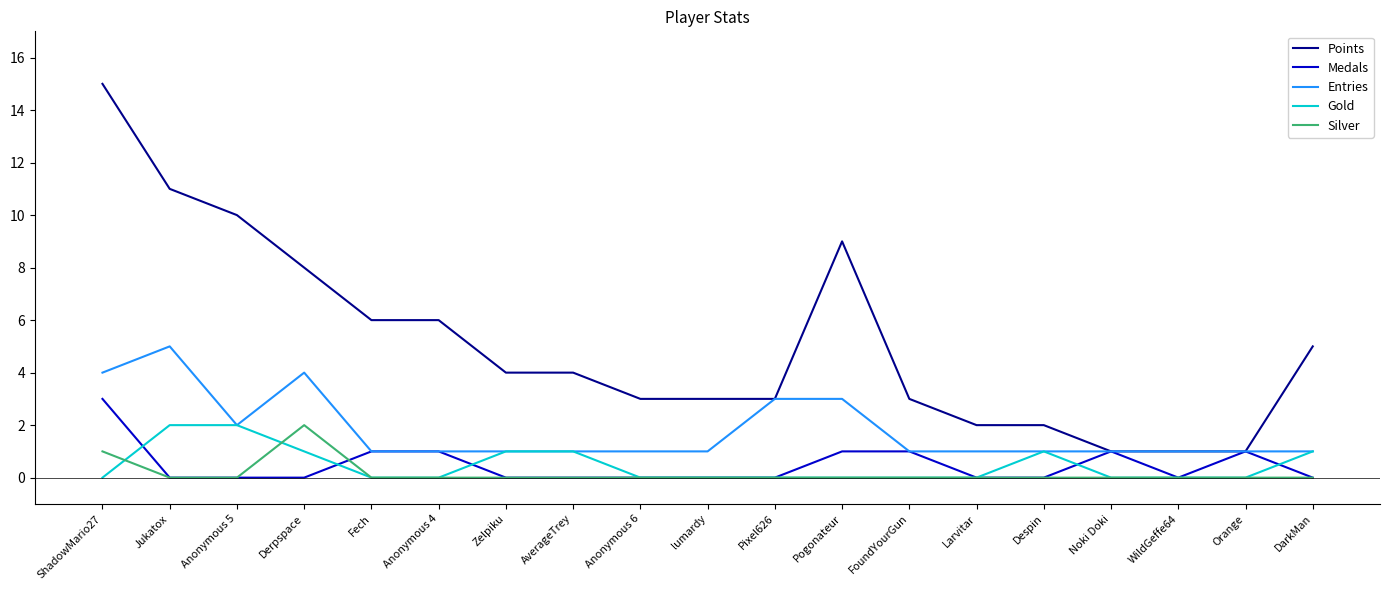

What is the total value across all series at Orange?

3